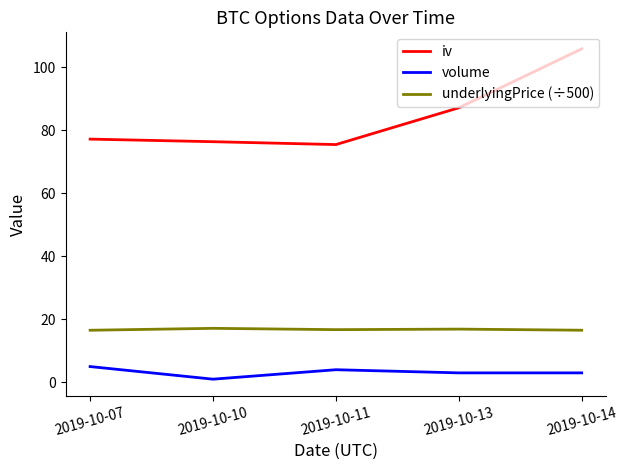

What is the difference between the maximum and minimum values in the iv series?

30.4